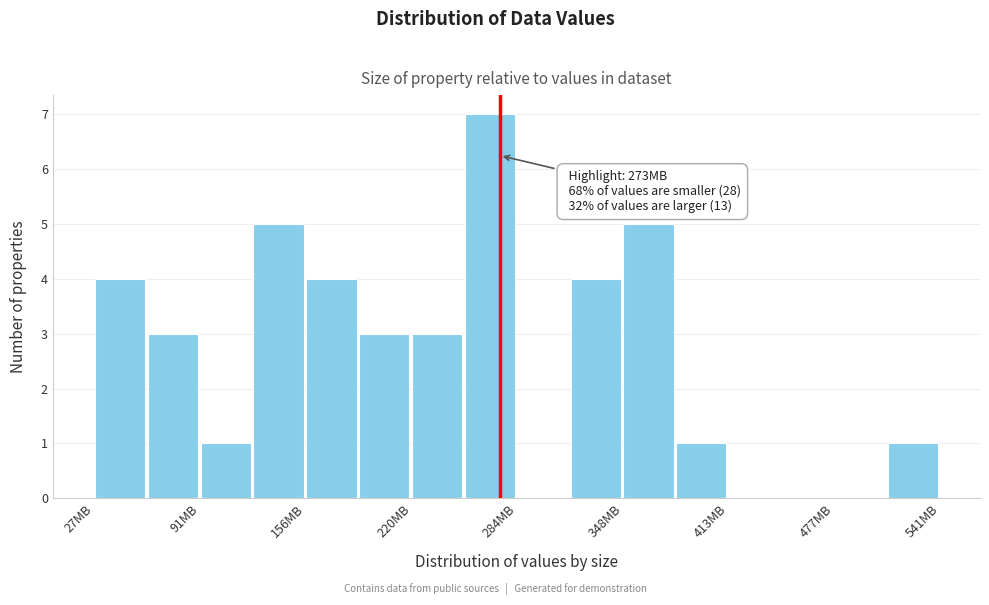

Read against the x-axis, roughly where is the centre of the tallest bar?

270